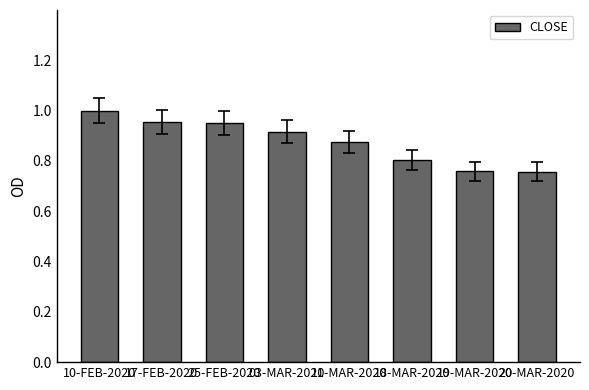

True or false: the data shows 1.2 at 19-MAR-2020.

False